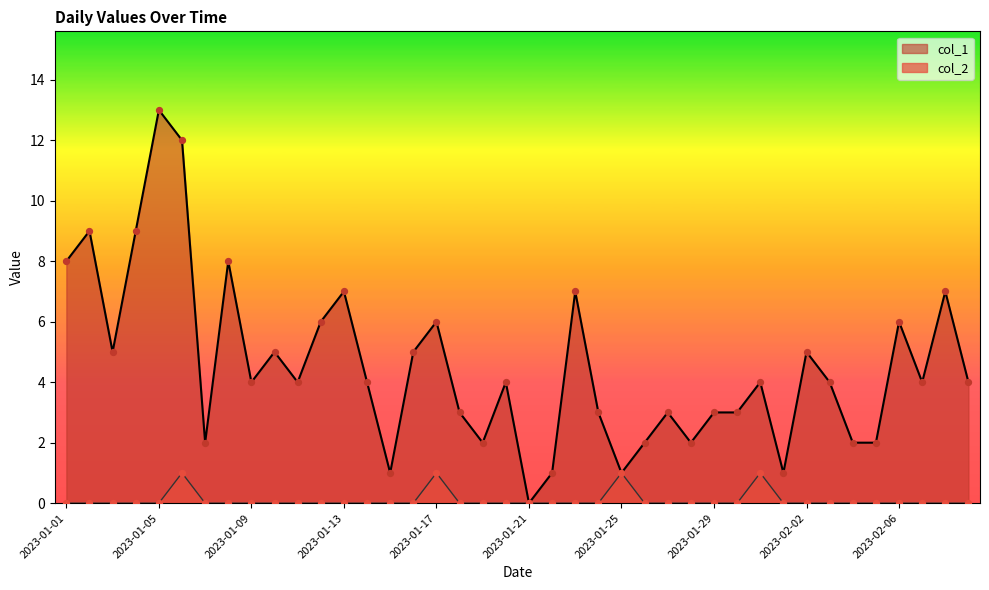

Which series has the widest spread of Y values?

col_1